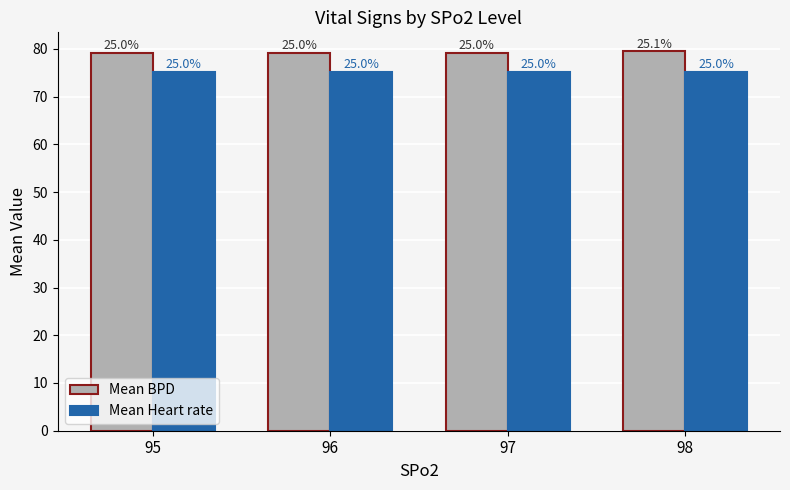

How many bars are there in each group?

2